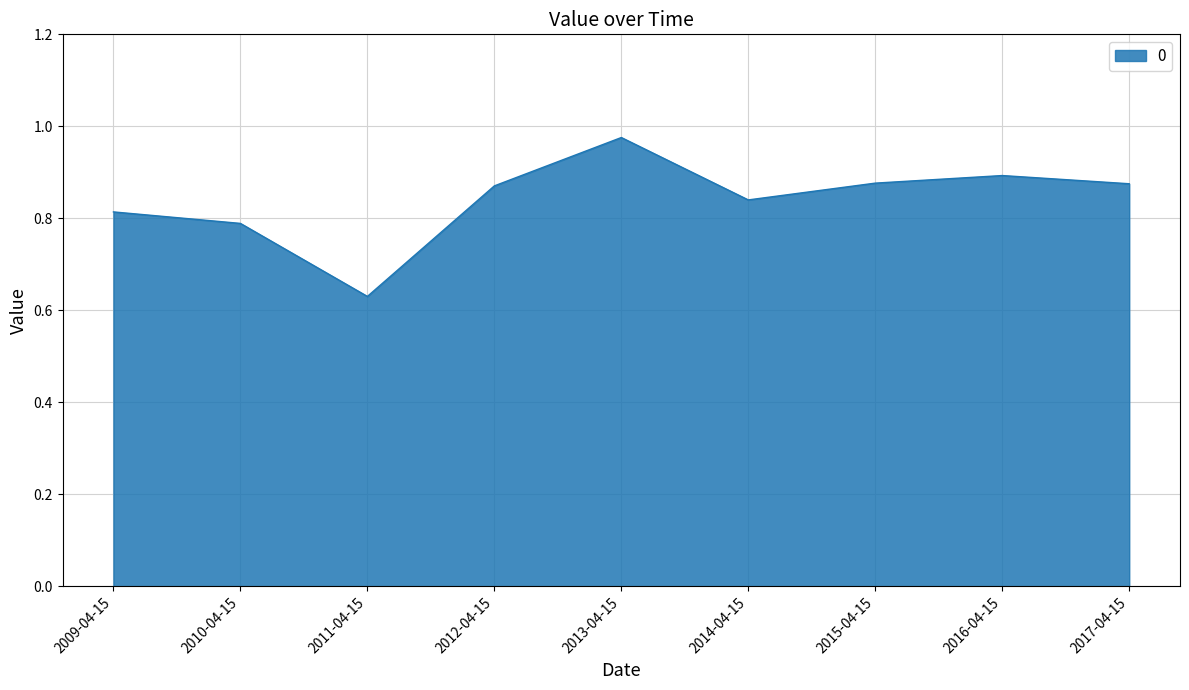

How many lines are shown in the chart?

1